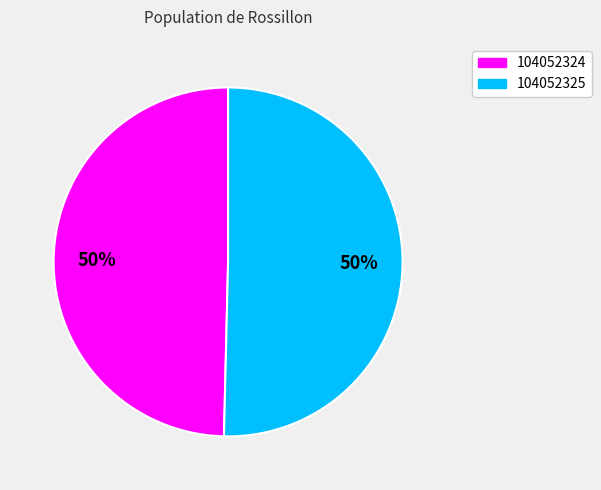

To the nearest percent, what is the combined percentage of 104052324 and 104052325?

100%